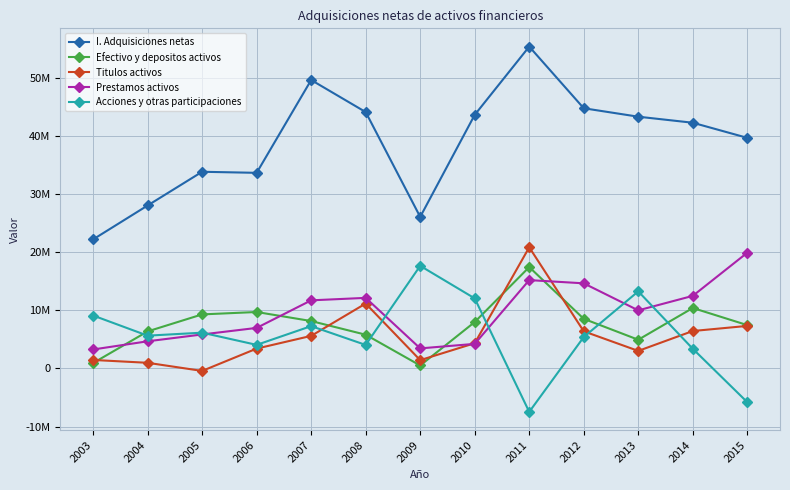

Count the number of categories in the chart.

13